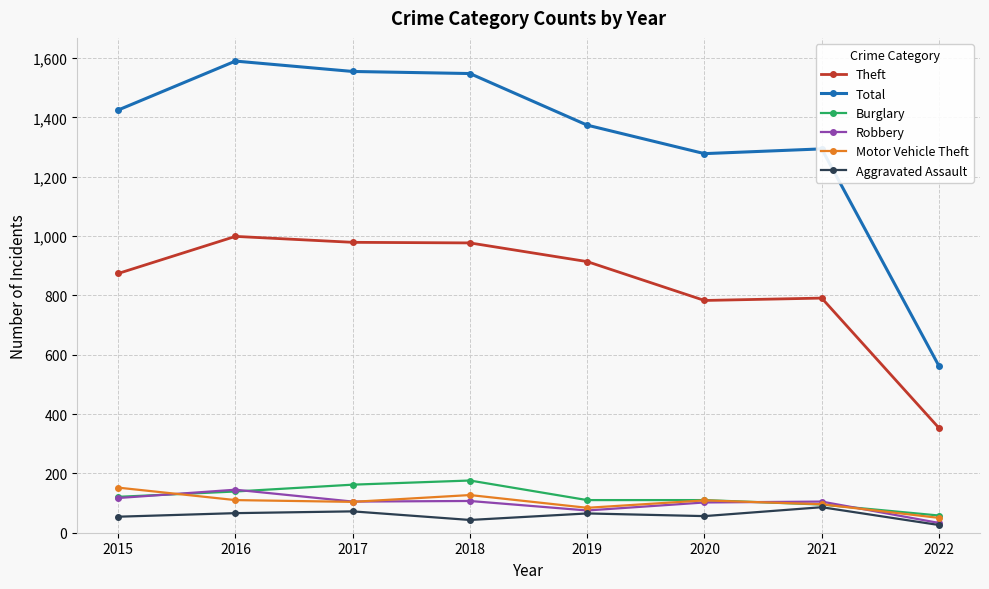

True or false: Theft and Aggravated Assault intersect in this chart.

False